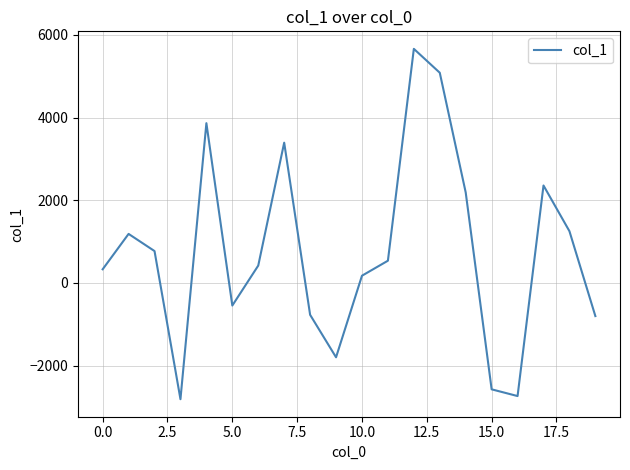

What is the difference between the maximum and minimum values?

8476.3